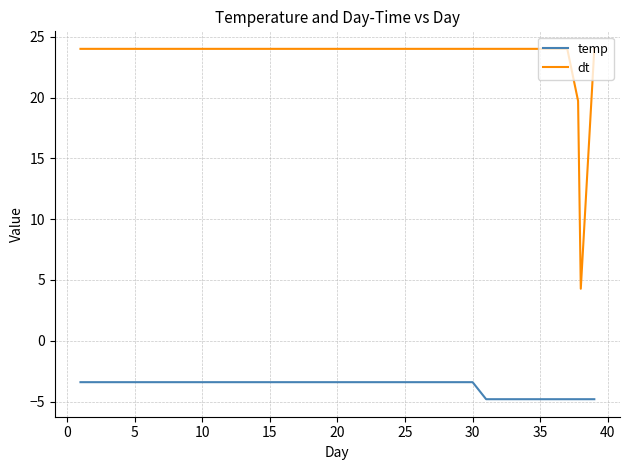

What is the smallest value displayed?

-4.8